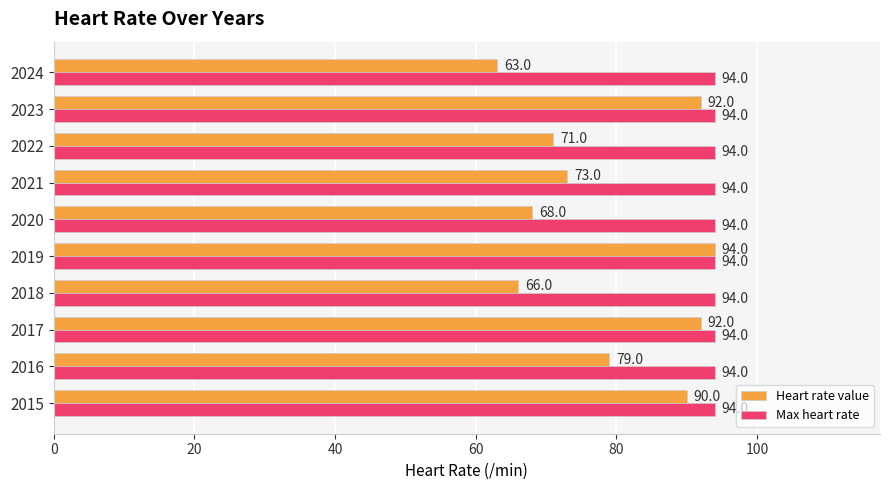

What is the smallest value displayed?

63